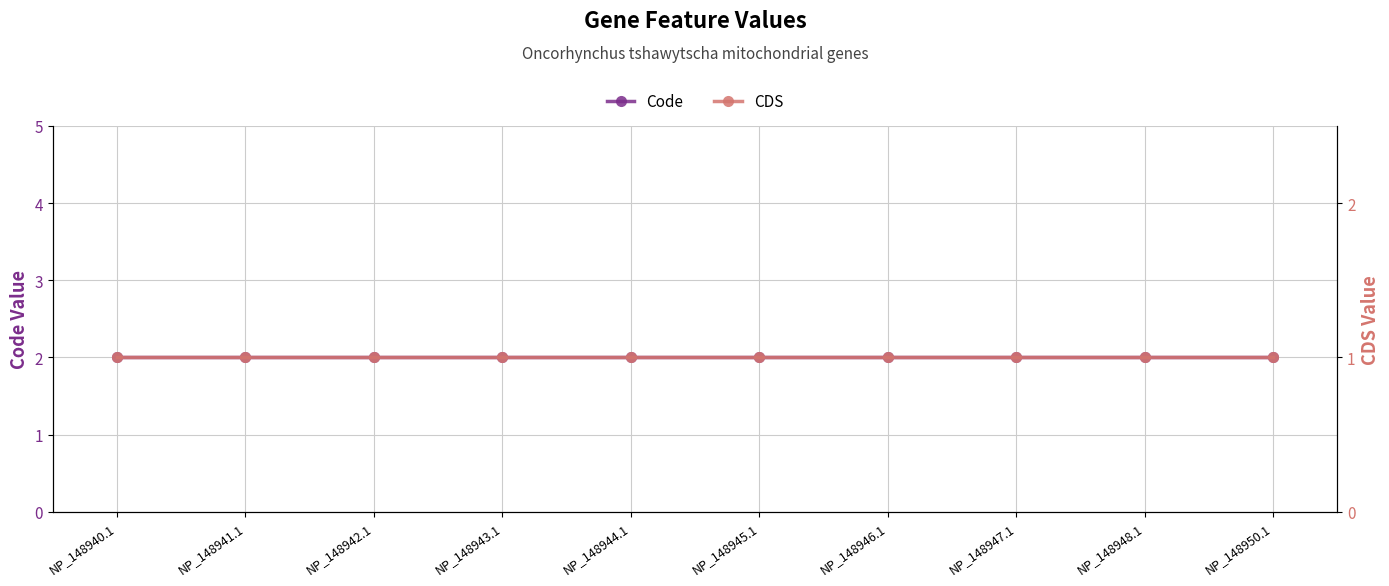

True or false: CDS and Code cross at least once.

False